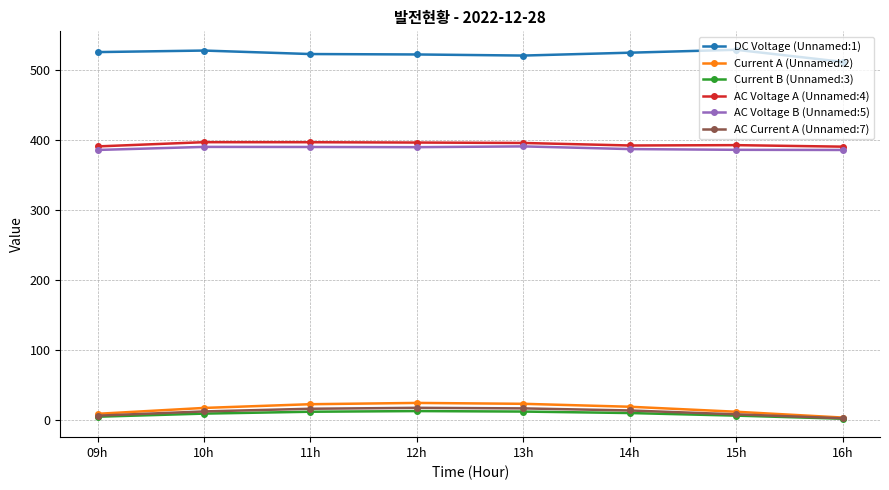

True or false: DC Voltage (Unnamed:1) and Current B (Unnamed:3) intersect in this chart.

False